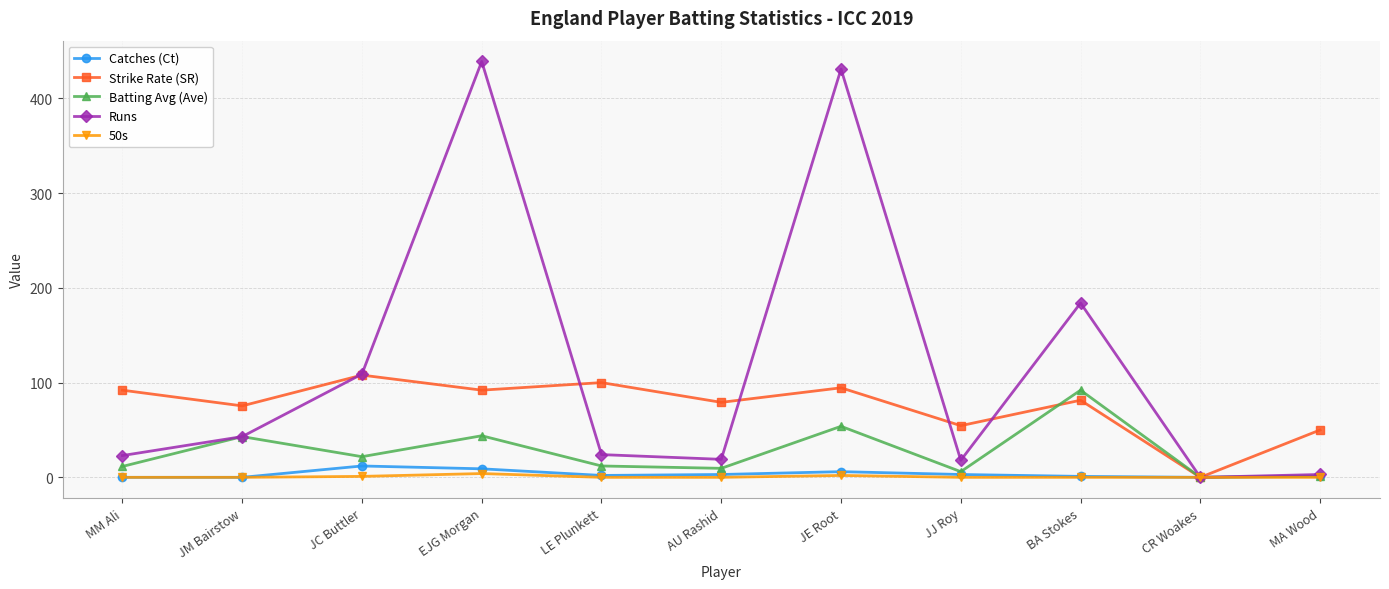

Which series has the largest range (max minus min)?

Runs